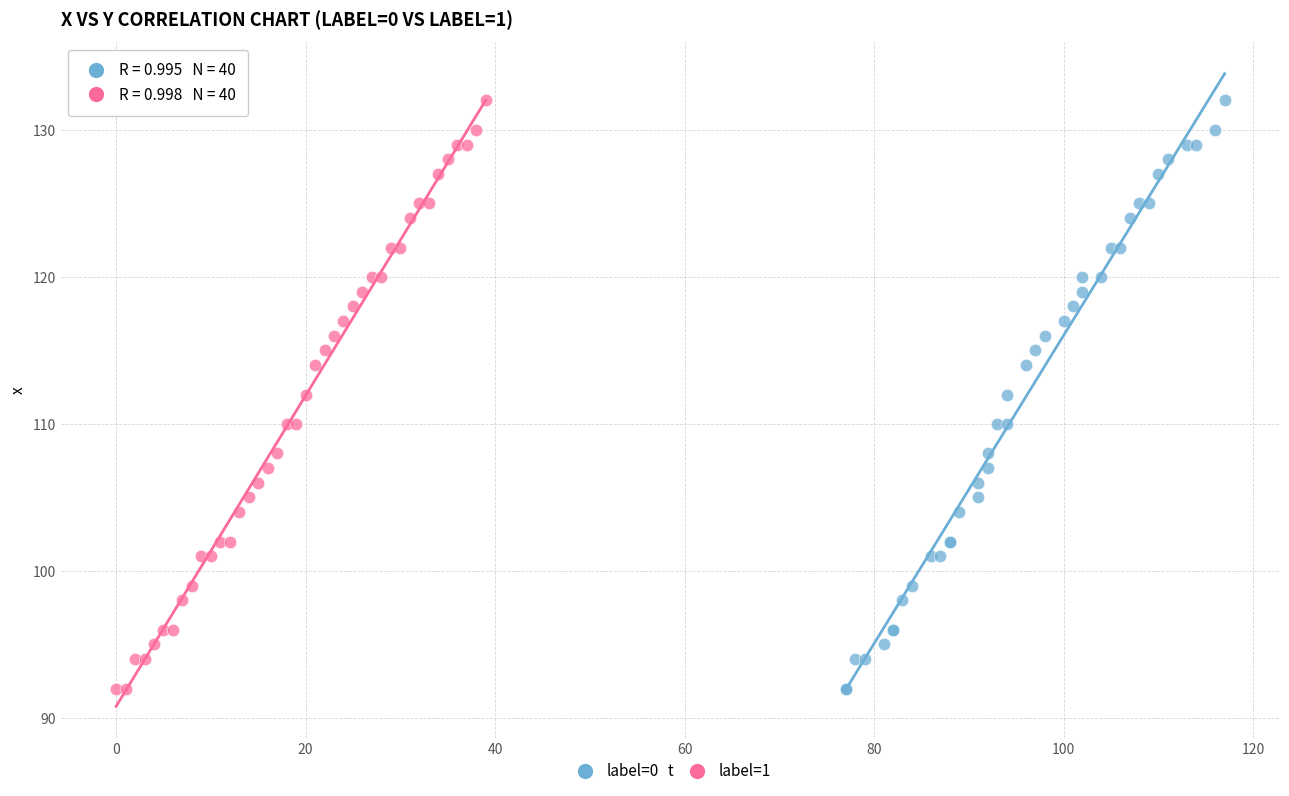

What are all the series names shown in the legend?

label=0, label=1